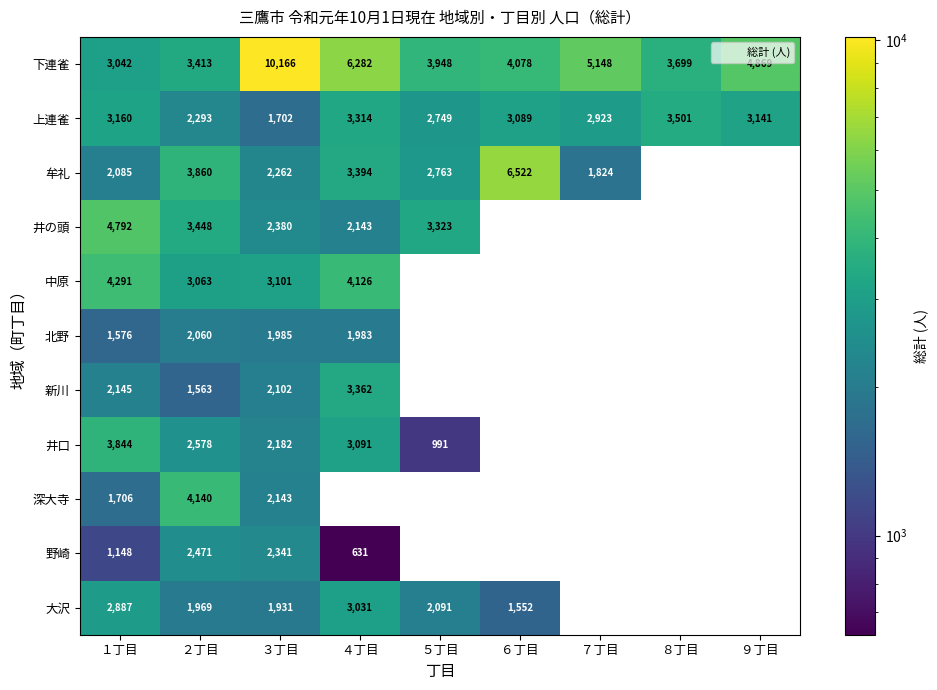

At which label does 下連雀 reach its peak?

３丁目